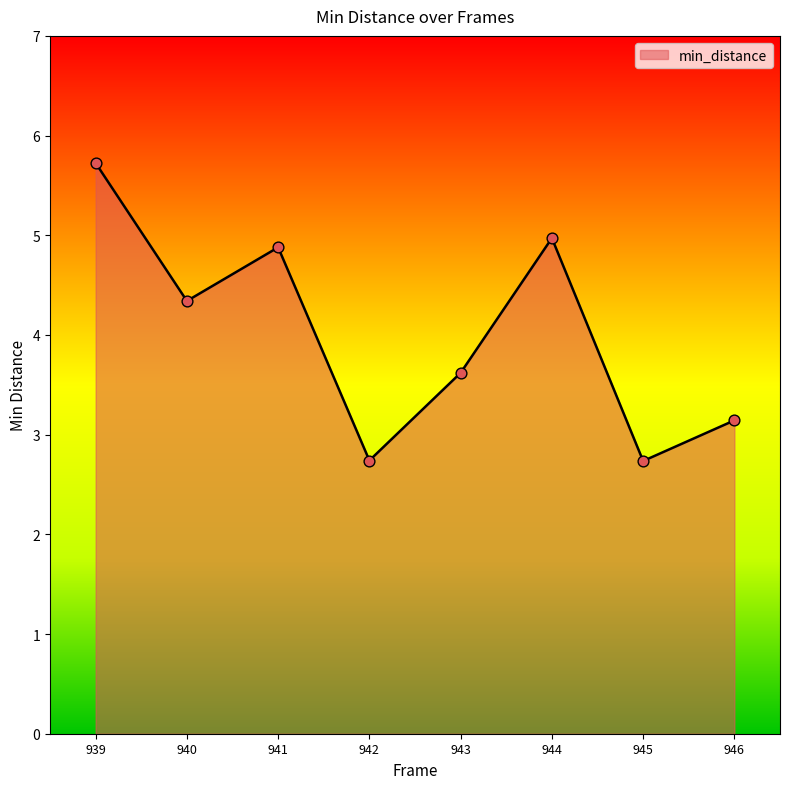

Which has a higher value, 943 or 940?

940